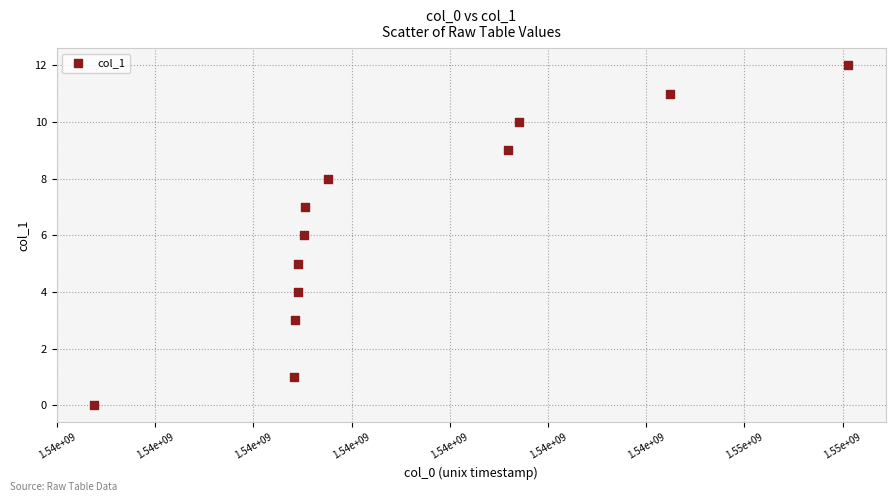

What is the range of Y values (max minus min)?

12